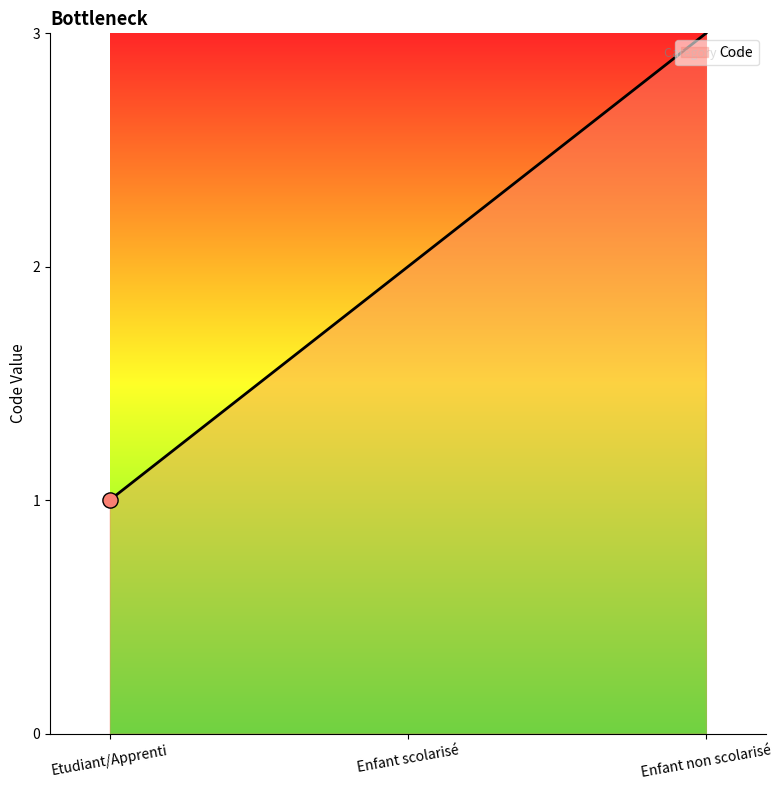

Approximately how many times larger is the value at Etudiant/Apprenti compared to Enfant non scolarisé?

0.3